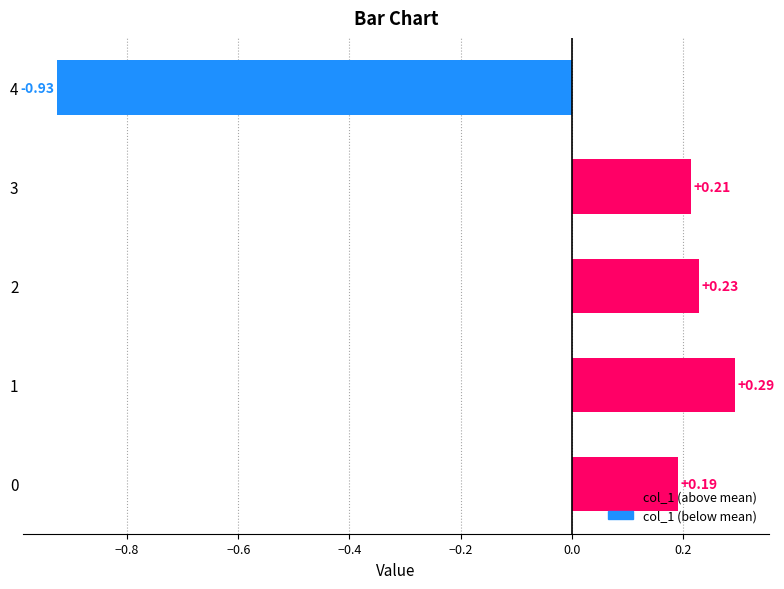

Does the chart contain stacked bars?

No